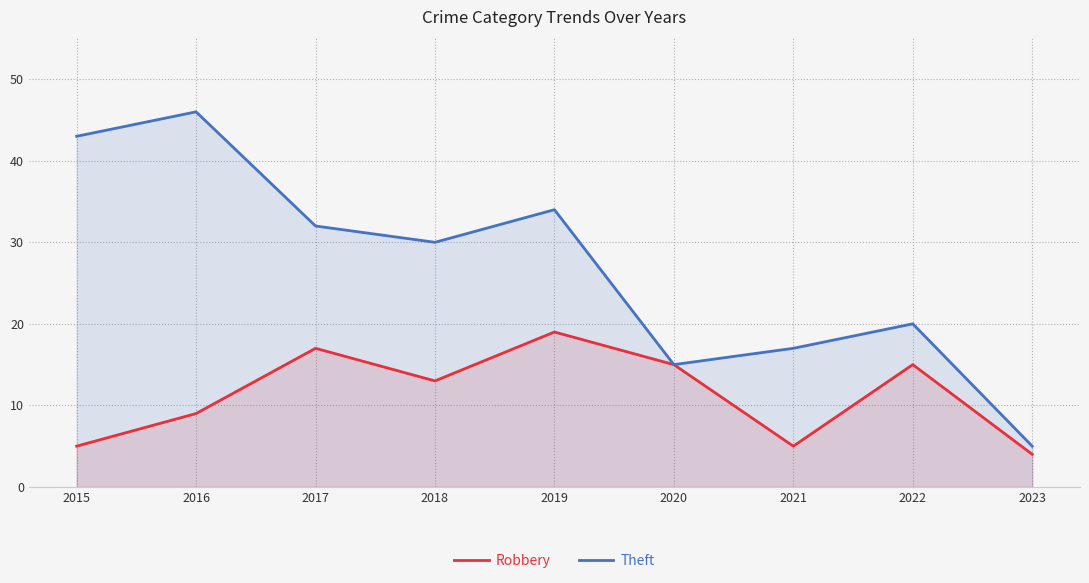

Which category has the highest value in the Robbery series?

2019